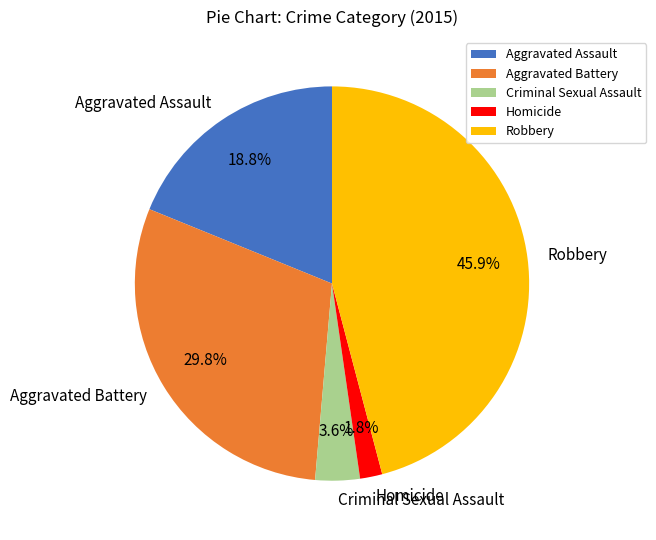

The Criminal Sexual Assault slice represents 18% of the pie. True or false?

False